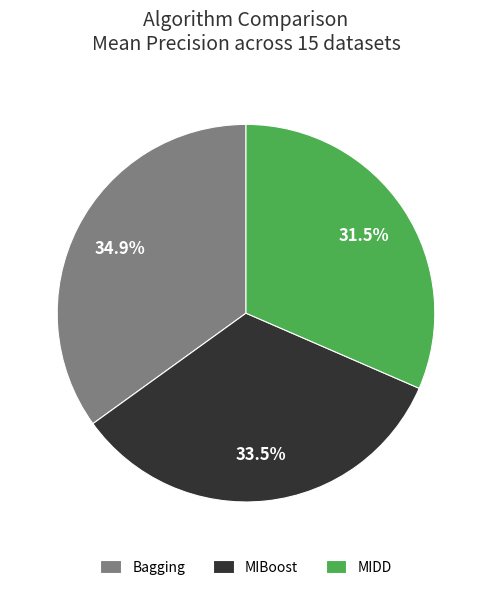

Does any single category account for the majority?

No